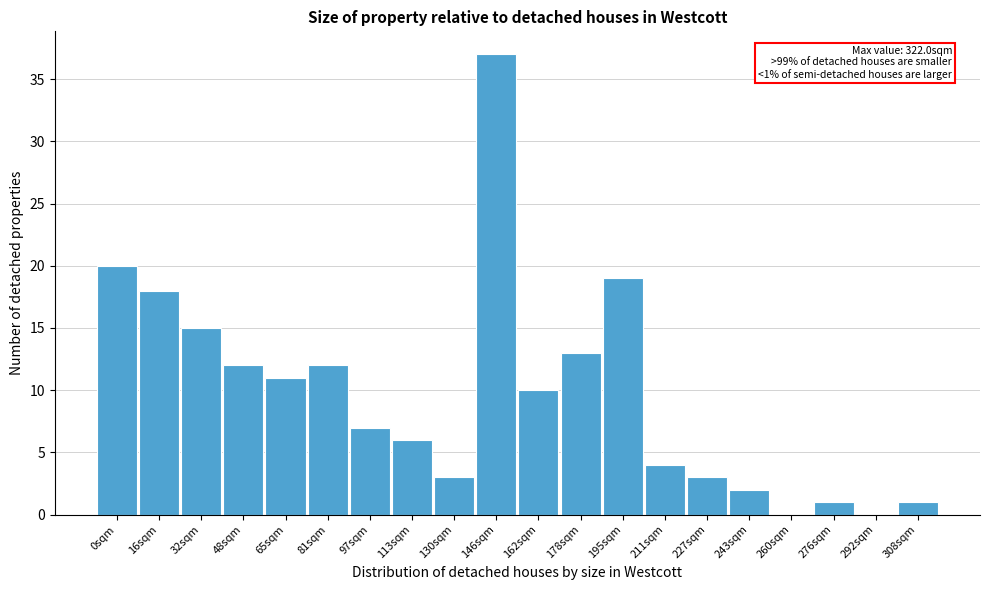

Reading left to right, extract all data points from this chart.

0sqm=20	16sqm=18	32sqm=15	48sqm=12	65sqm=11	81sqm=12	97sqm=7	113sqm=6	130sqm=3	146sqm=37	162sqm=10	178sqm=13	195sqm=19	211sqm=4	227sqm=3	243sqm=2	260sqm=0	276sqm=1	292sqm=0	308sqm=1